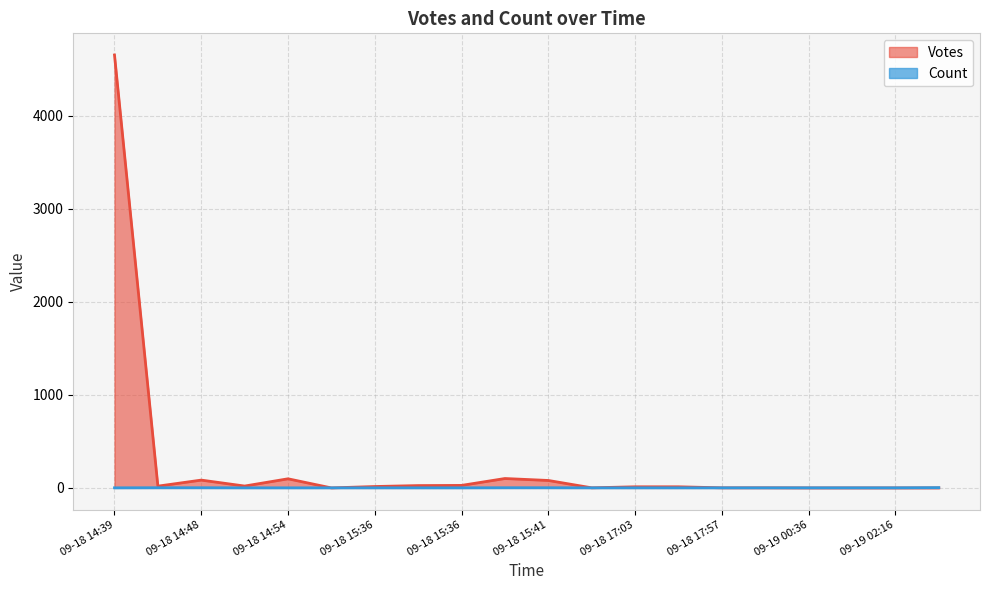

What is the change in value from 2019-09-18 14:54 to 2019-09-19 02:16?

-18